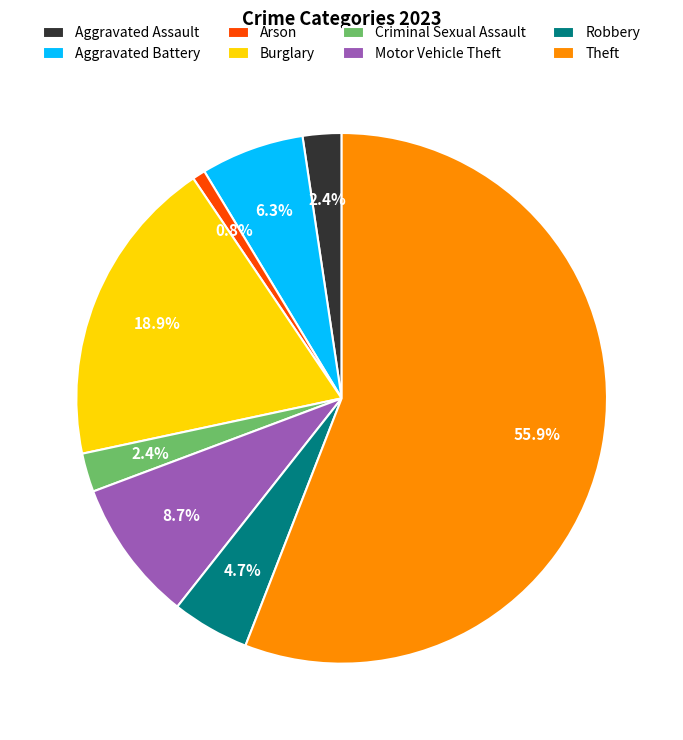

Is the sum of Motor Vehicle Theft and Arson greater than half?

No